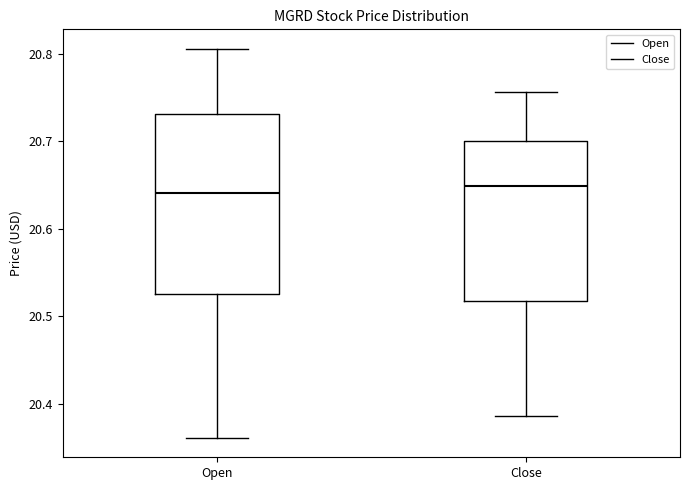

Which box is the tallest, from its lower edge to its upper edge?

Open